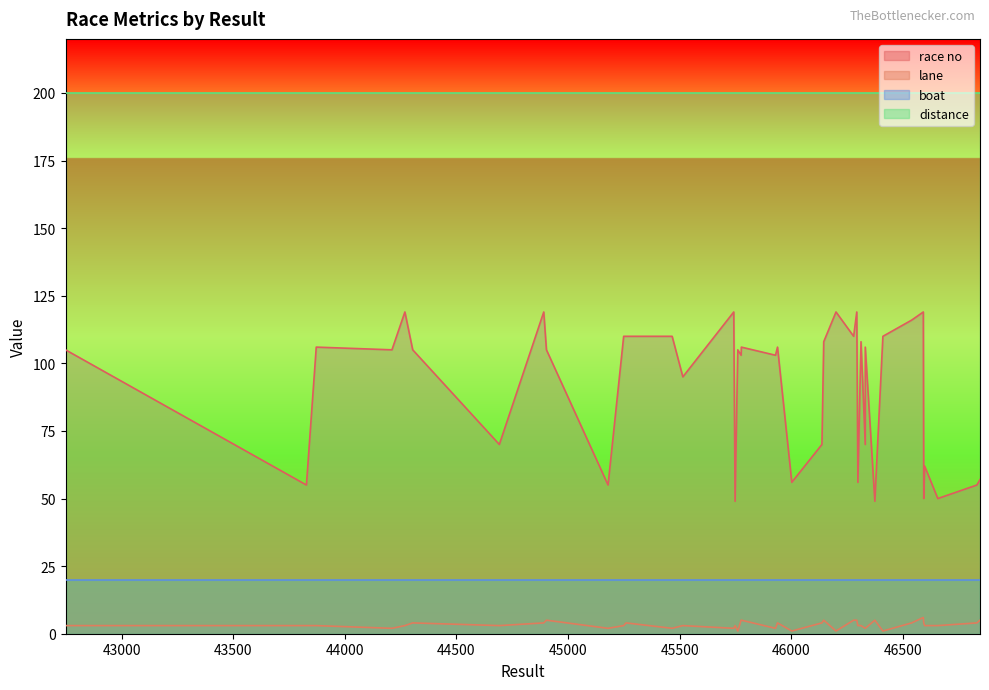

Is the value of race no at 27 greater than the value of lane at 31?

Yes